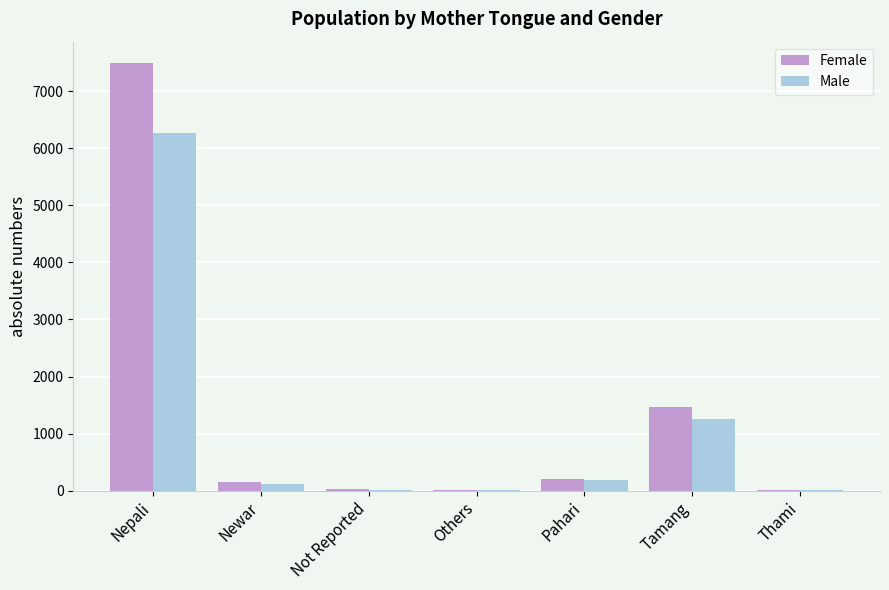

What are all the series names shown in the legend?

Female, Male